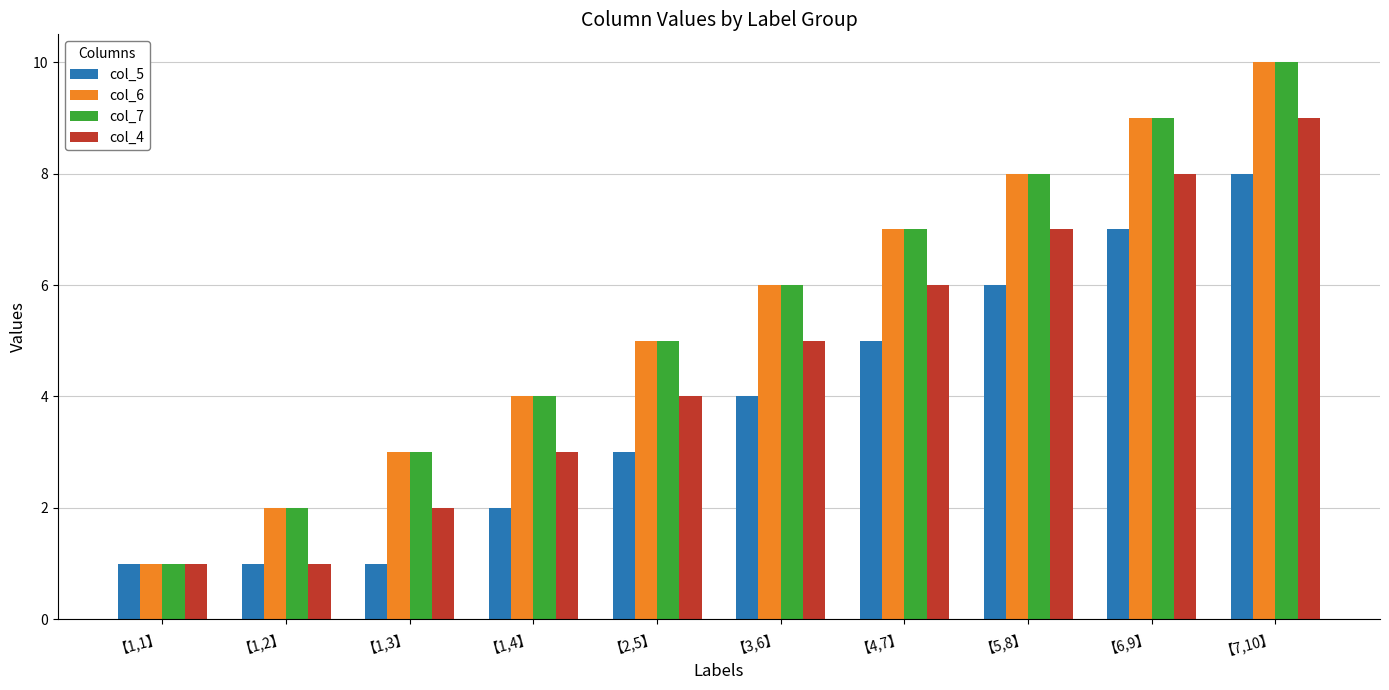

What is the value of the col_5 bar at the 7th from the left?

5